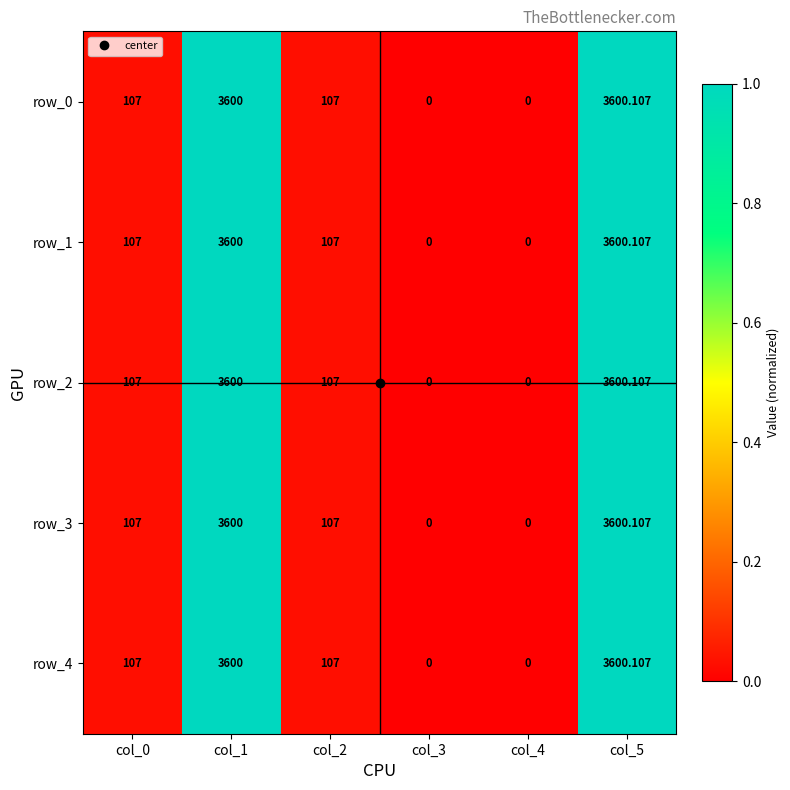

Which category has the highest value in the row_0 series?

col_5